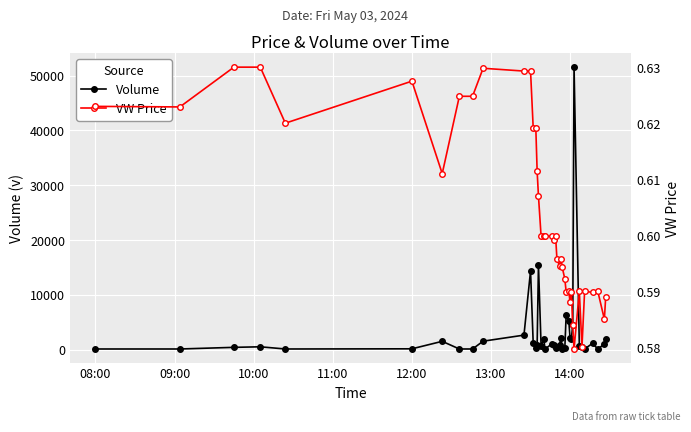

True or false: Volume has more than 0 points higher than both neighbors.

True